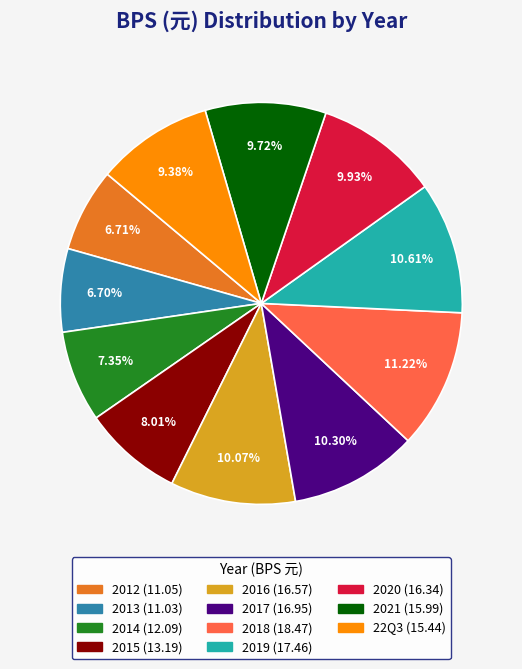

Combined, do 2019 and 2015 account for over 50%?

No